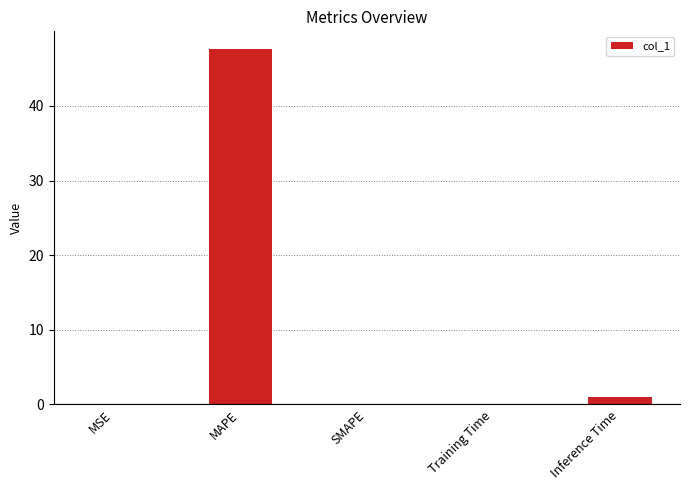

How many distinct data groups are displayed?

1